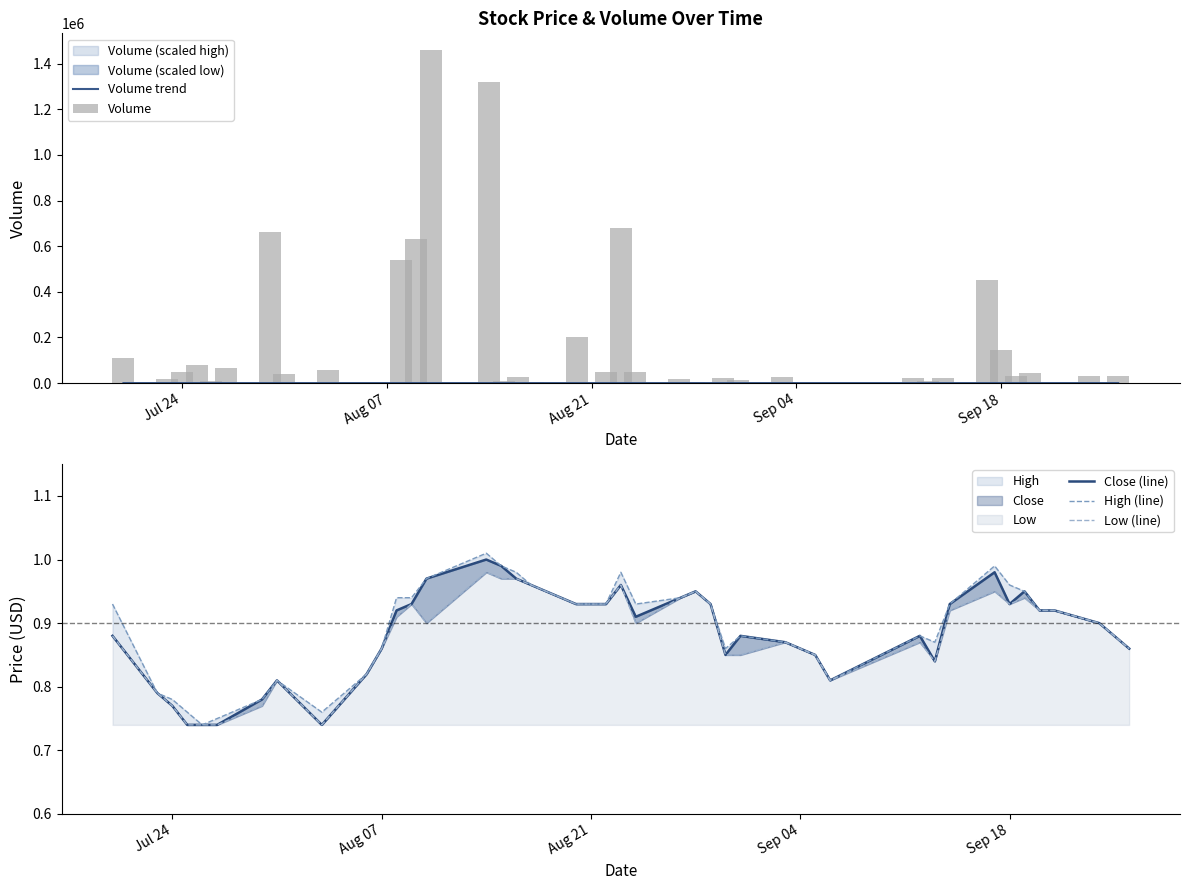

What is the sum of all High (line) values?

35.6